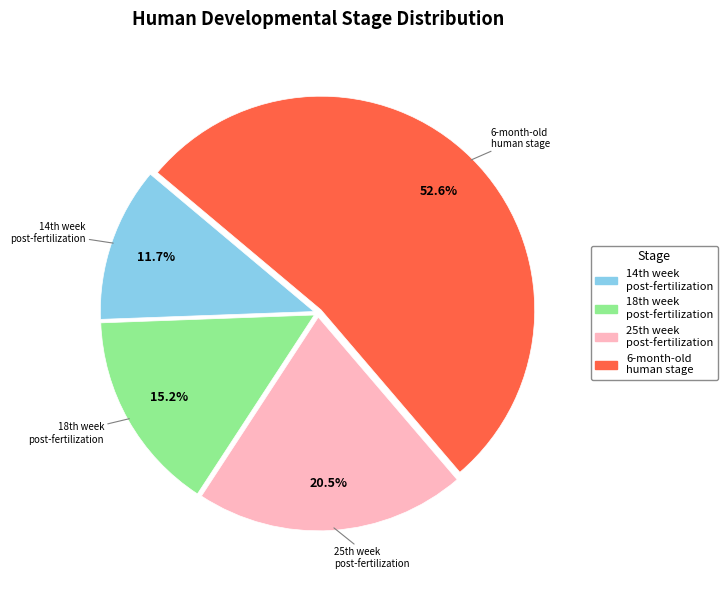

How many slices are in this pie chart?

4